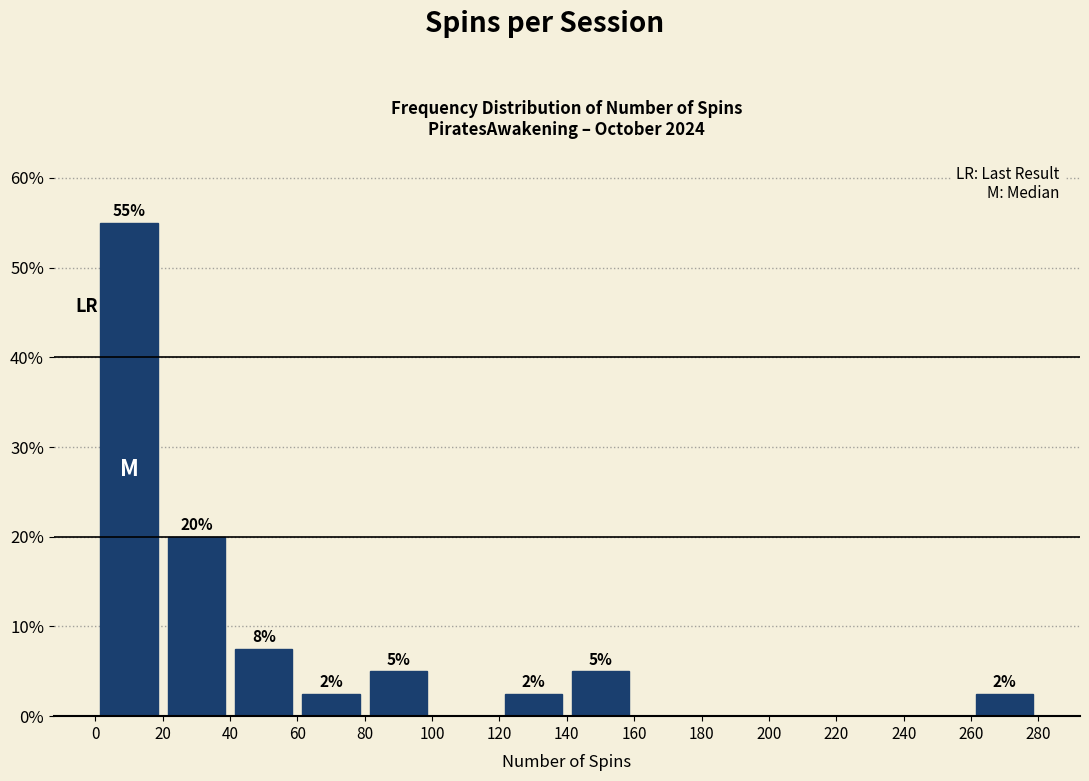

Over which range of the x-axis is the bar tallest?

0 to 20